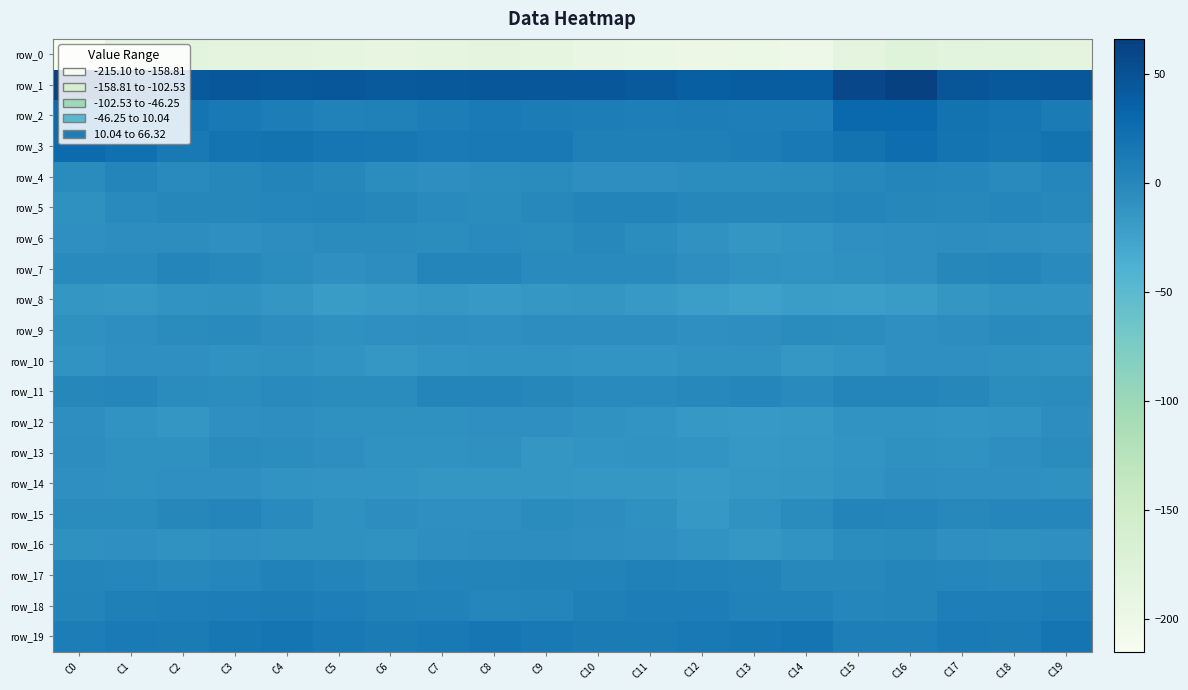

Rank the categories by row_0 value from lowest to highest.

C0, C14, C13, C12, C11, C10, C6, C7, C9, C5, C1, C19, C4, C8, C3, C15, C17, C2, C18, C16